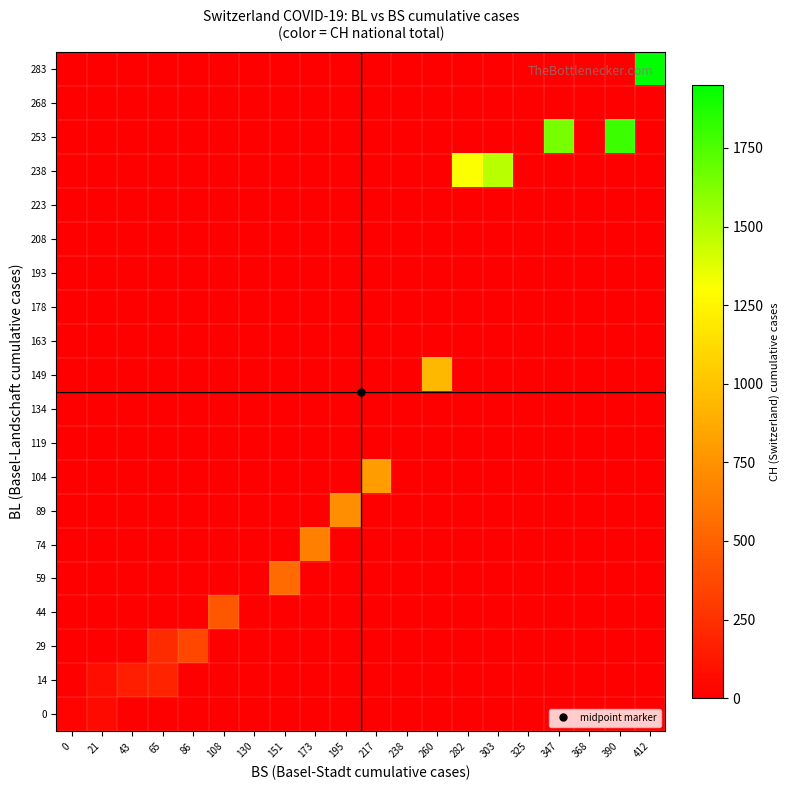

Between 65 and 390, which series saw the biggest shift?

253